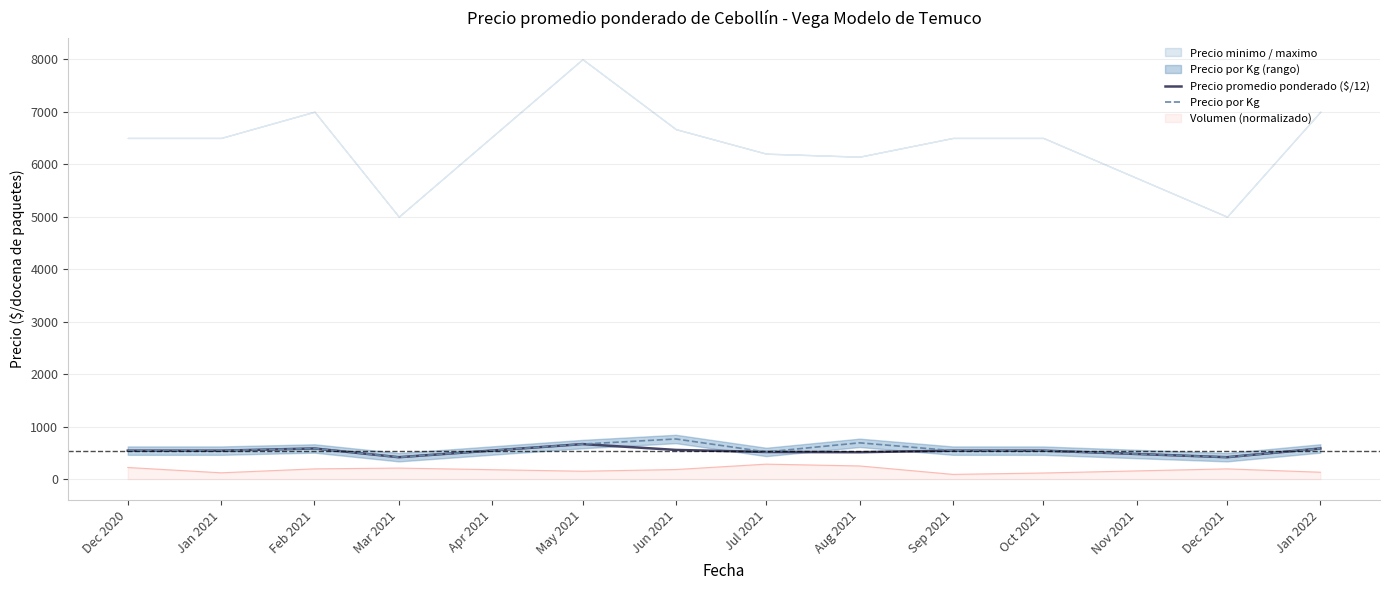

Which category has the lowest value in the Precio por Kg series?

Mar 2021